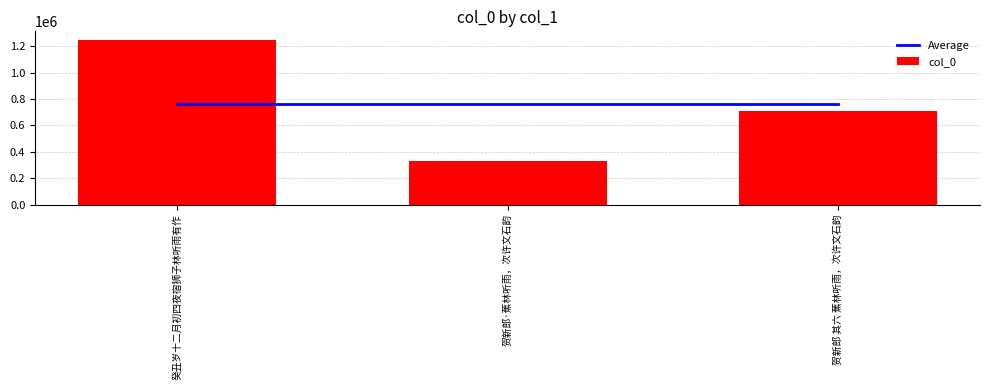

What is the label of the 3rd bar from the right?

癸丑岁十二月初四夜宿狮子林听雨有作